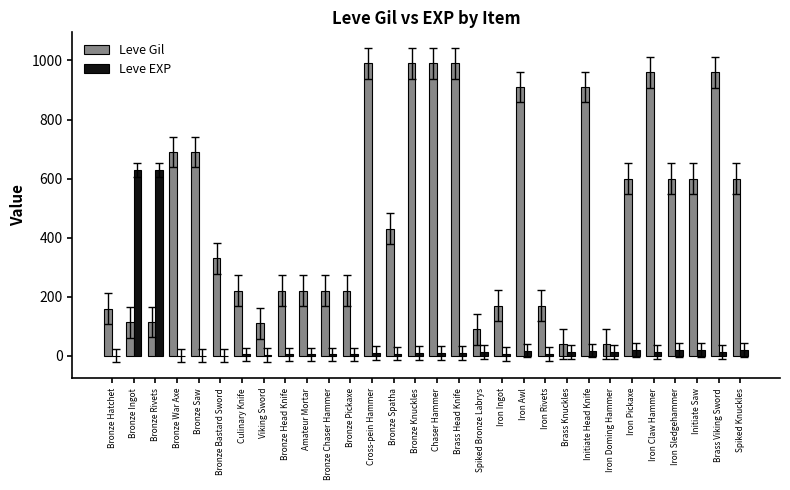

Which series has the largest total across all categories?

Leve Gil